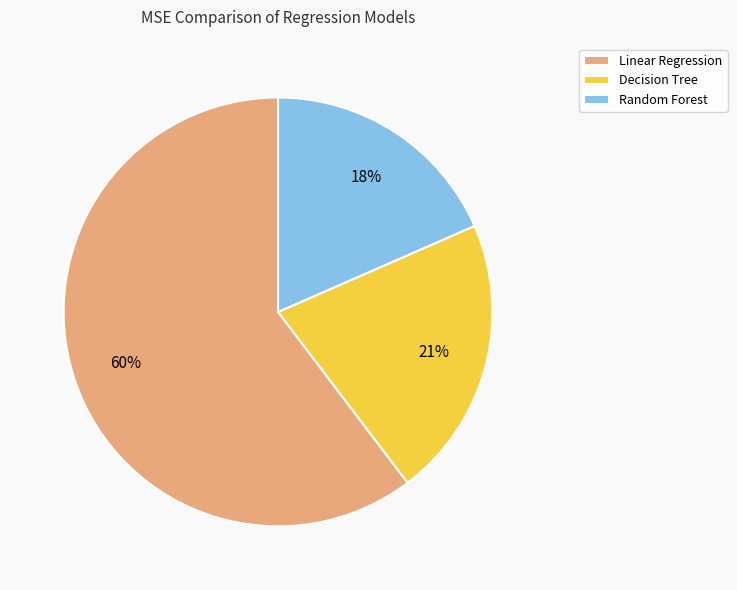

Which has a higher value, Decision Tree or Random Forest?

Decision Tree